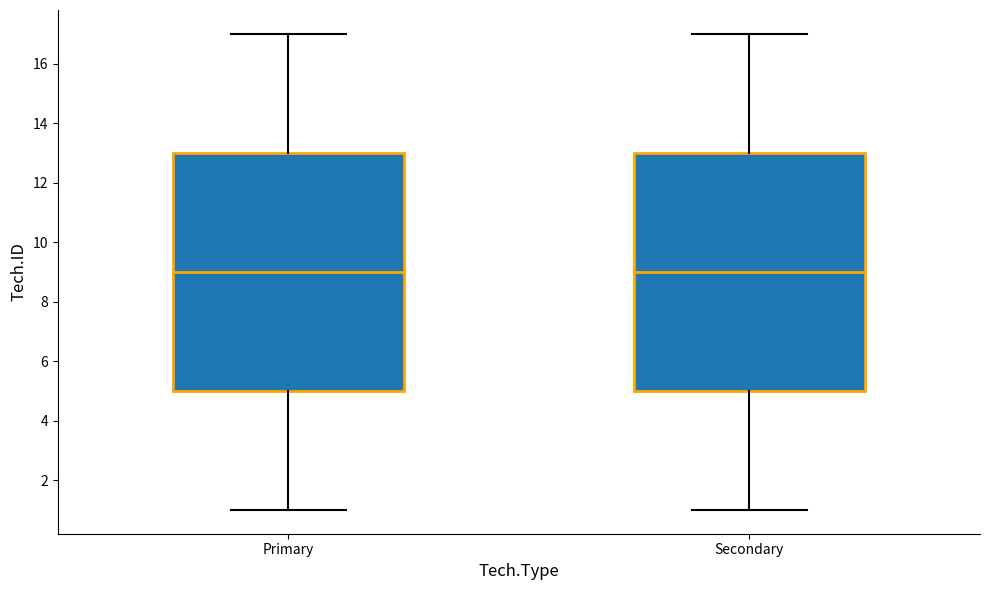

Reading left to right, read every box against the y-axis: the position of its median line, the range the box covers, and the ends of its whiskers. The values are not printed on the chart, so give them approximately, as read against the axis.

Primary: median 9, box 5 to 13, whiskers 1 to 17
Secondary: median 9, box 5 to 13, whiskers 1 to 17